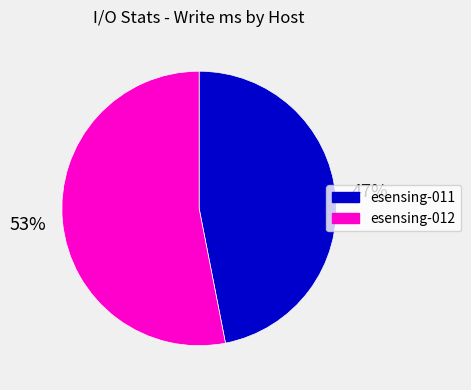

Between esensing-011 and esensing-012, which is larger?

esensing-012